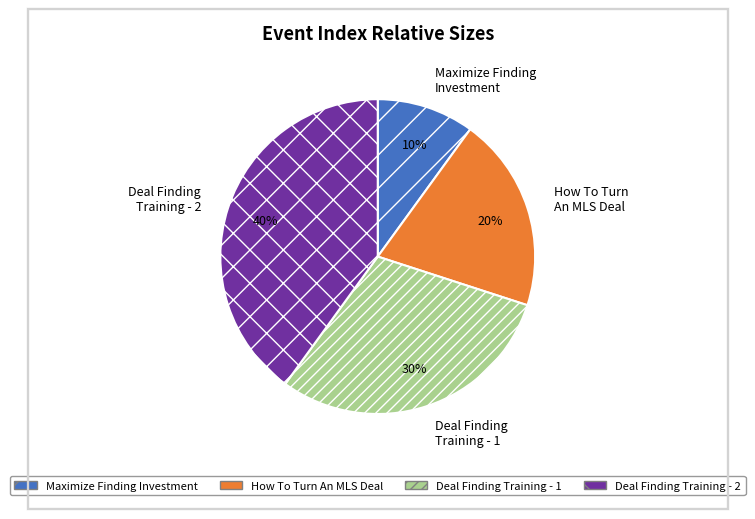

To the nearest percent, what is the combined percentage of Deal Finding Training - 2 and Maximize Finding Investment?

50%